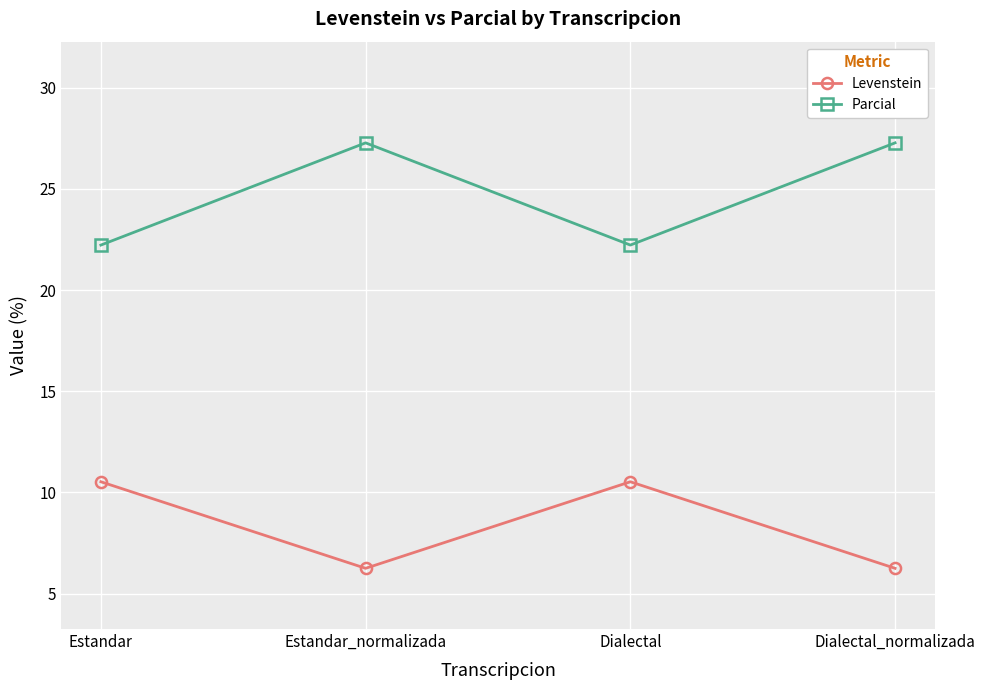

True or false: Levenstein and Parcial intersect in this chart.

False